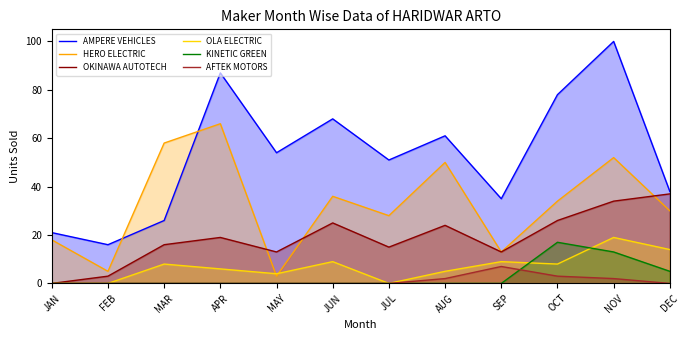

List the labels in order of OKINAWA AUTOTECH value, smallest first.

JAN, FEB, MAY, SEP, JUL, MAR, APR, AUG, JUN, OCT, NOV, DEC